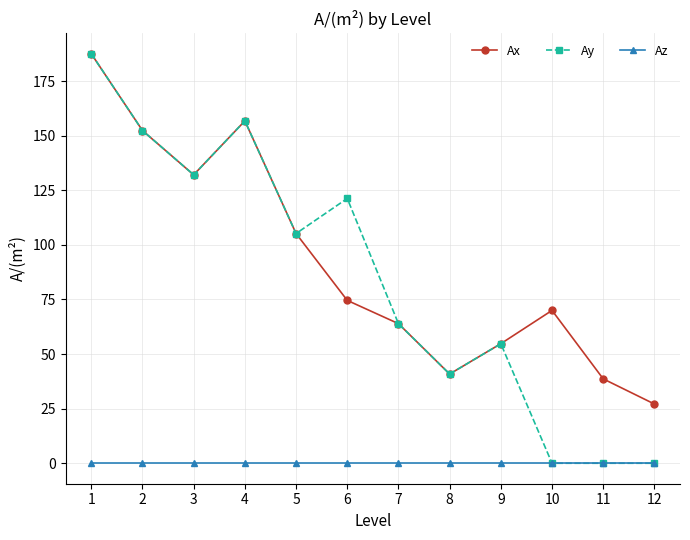

Which series has the widest spread of values?

Ay